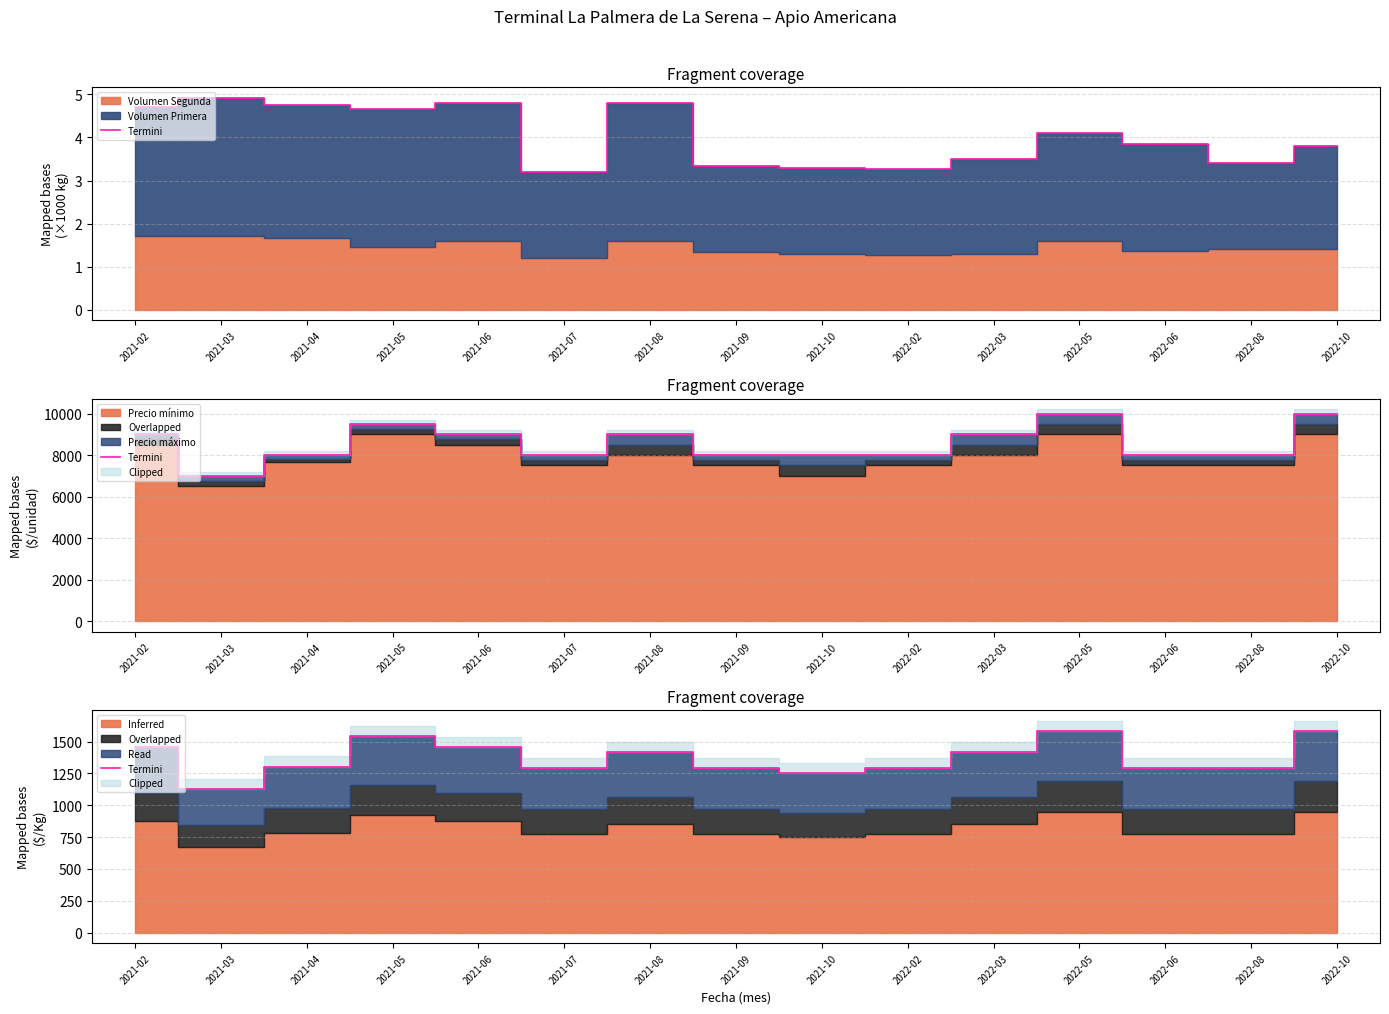

Between 2021-06 and 2021-04, which is larger?

2021-06